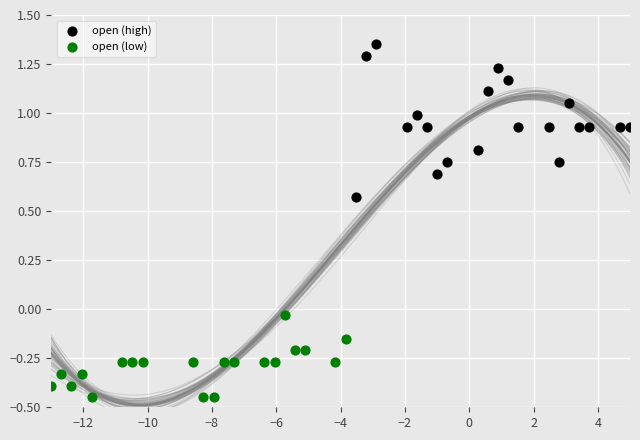

Which series contains the lowest Y value?

open (low)